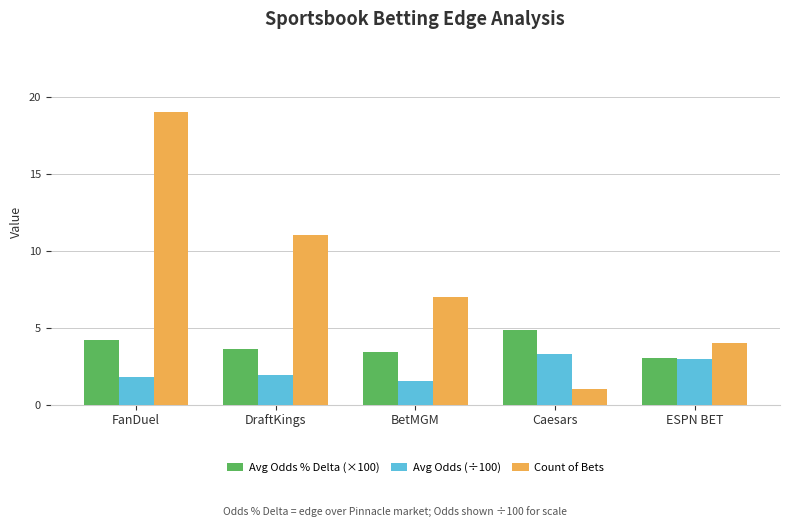

Which series has the largest range (max minus min)?

Count of Bets